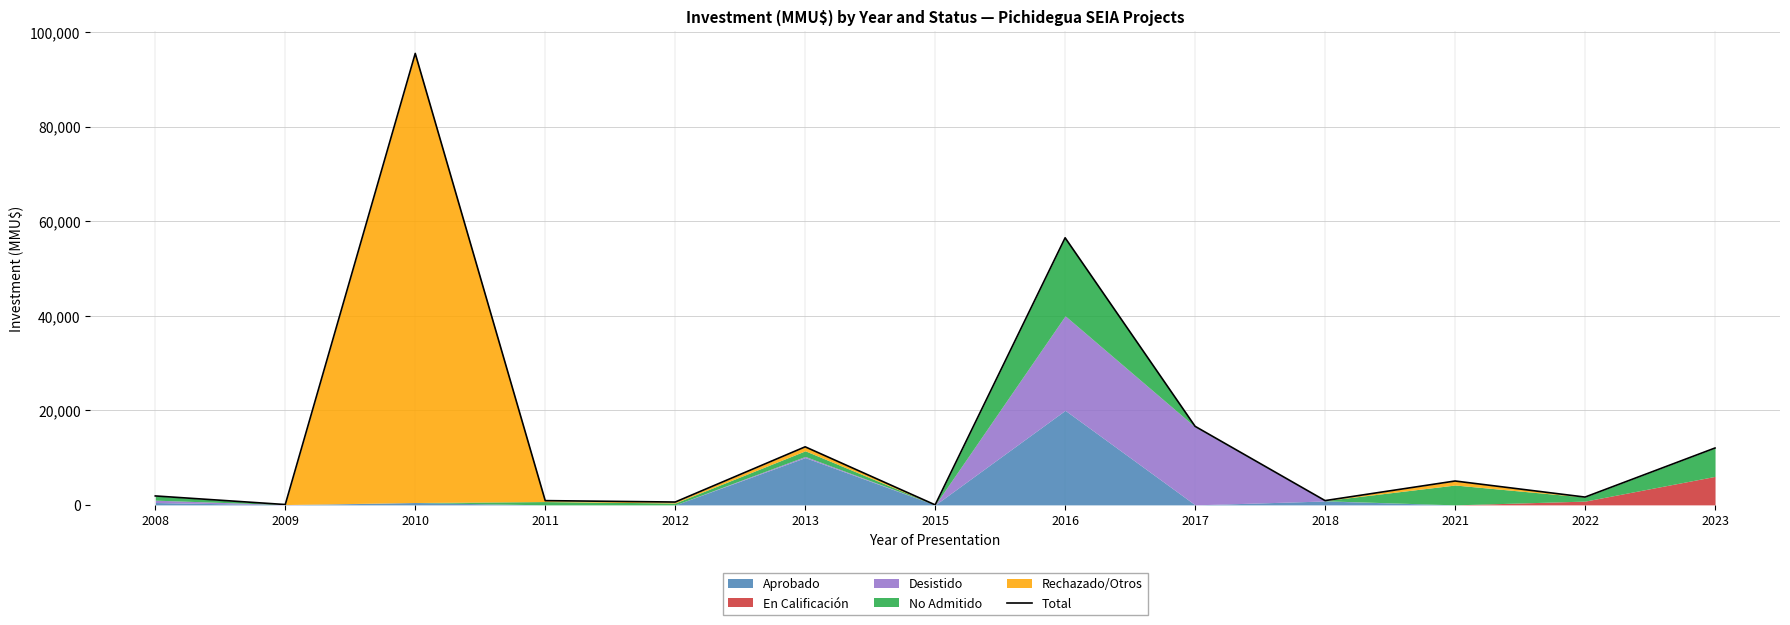

Which has a higher value, 2011 or 2018?

2018